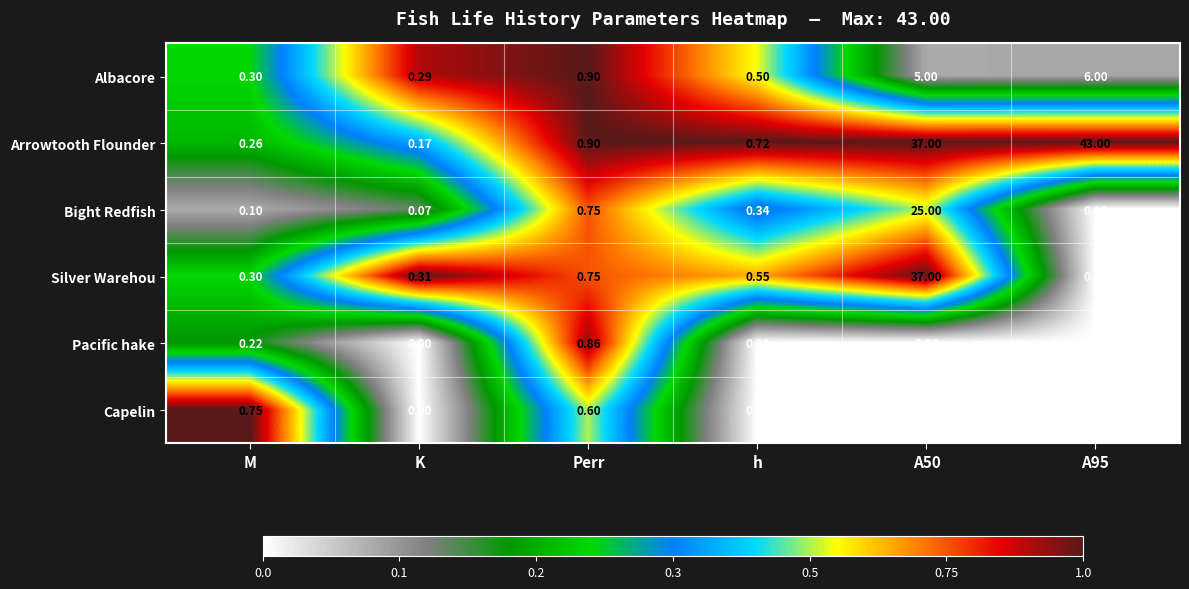

List the series in order of their peak value, lowest first.

Capelin, Pacific hake, Albacore, Bight Redfish, Silver Warehou, Arrowtooth Flounder